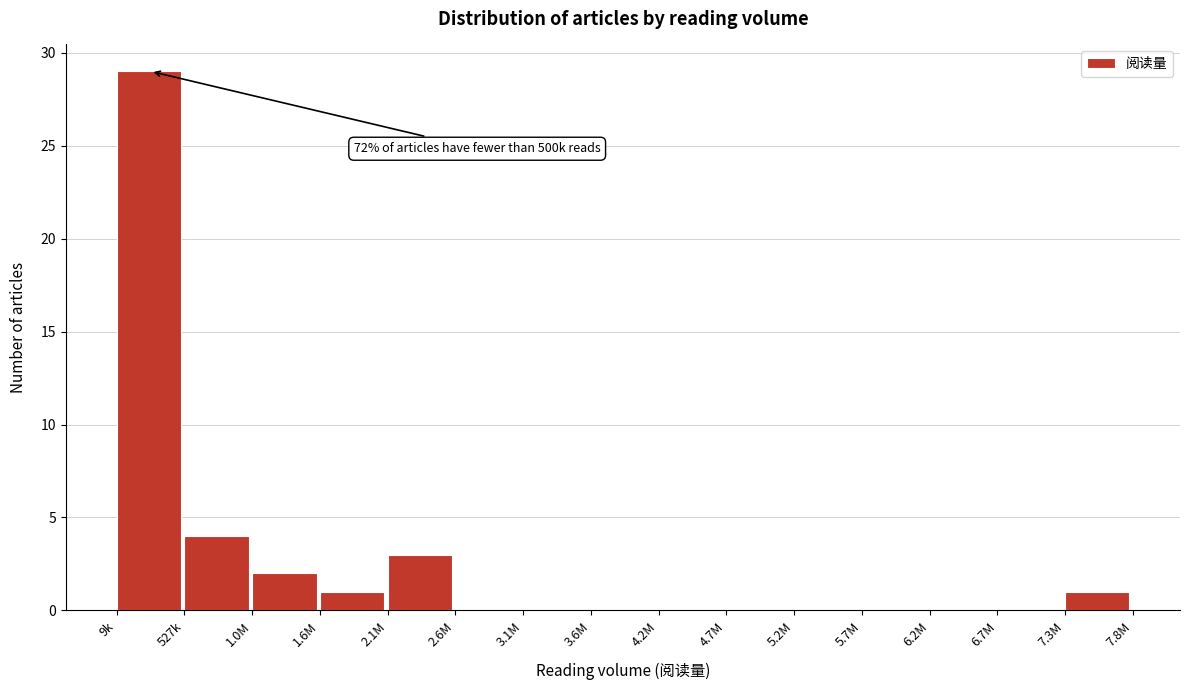

Reading right to left, list all the values displayed in this chart.

7.3M=1	6.7M=0	6.2M=0	5.7M=0	5.2M=0	4.7M=0	4.2M=0	3.6M=0	3.1M=0	2.6M=0	2.1M=3	1.6M=1	1.0M=2	527k=4	9k=29